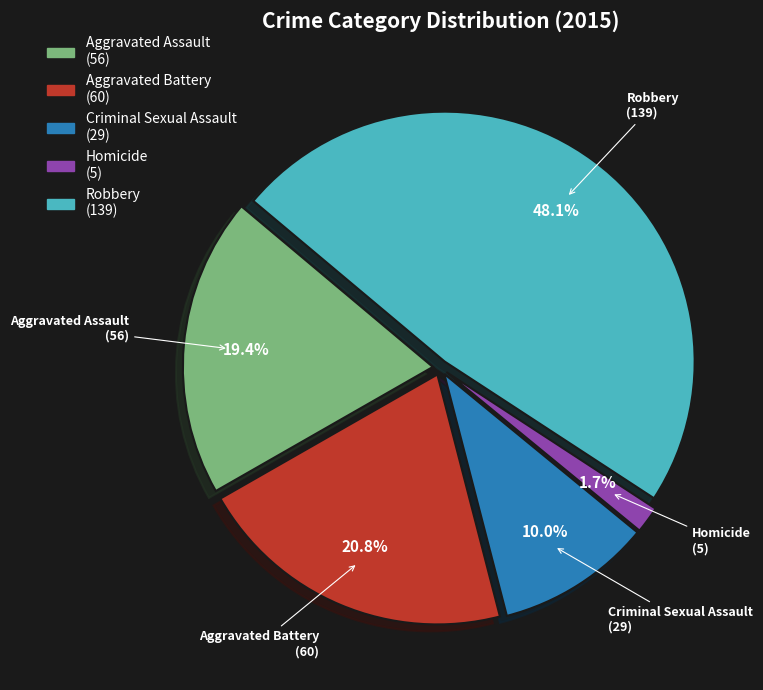

To the nearest percent, what portion does Aggravated Assault represent?

19%